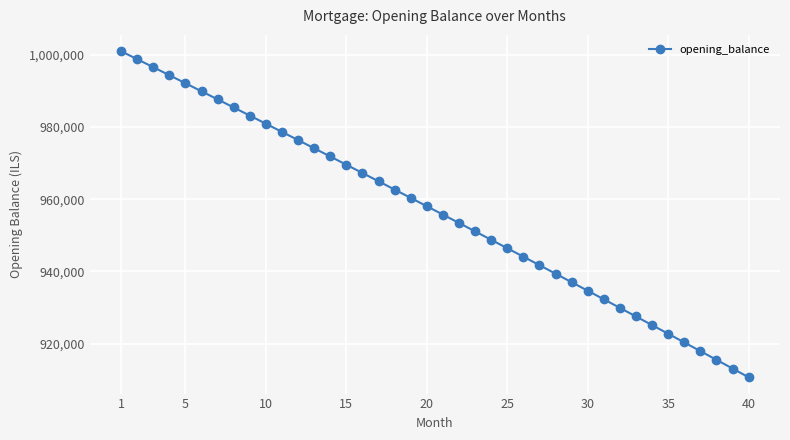

How many distinct data groups are displayed?

1